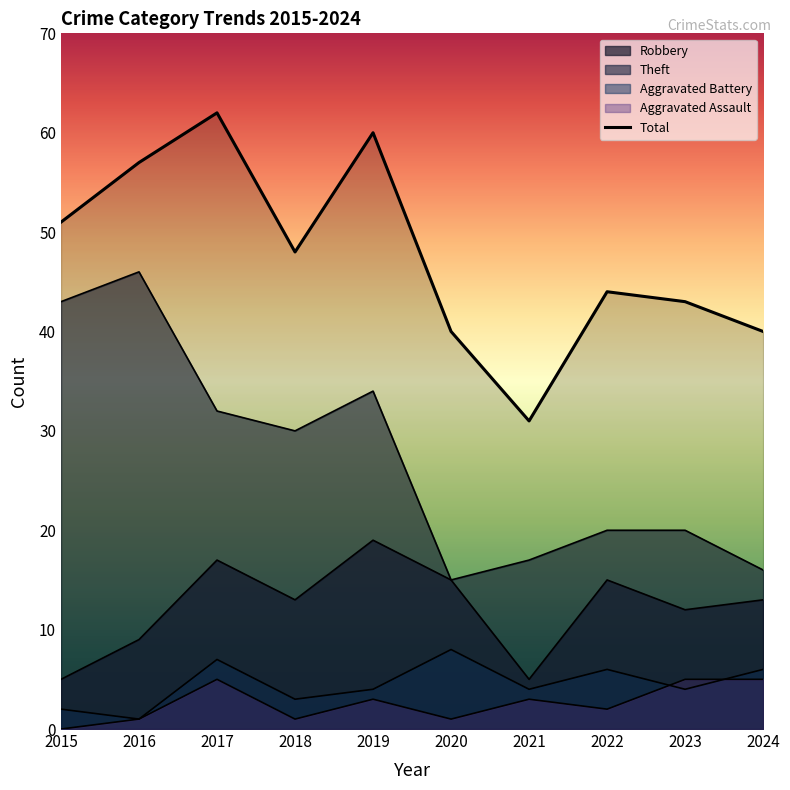

What is the difference between the maximum and minimum values in the Theft series?

31